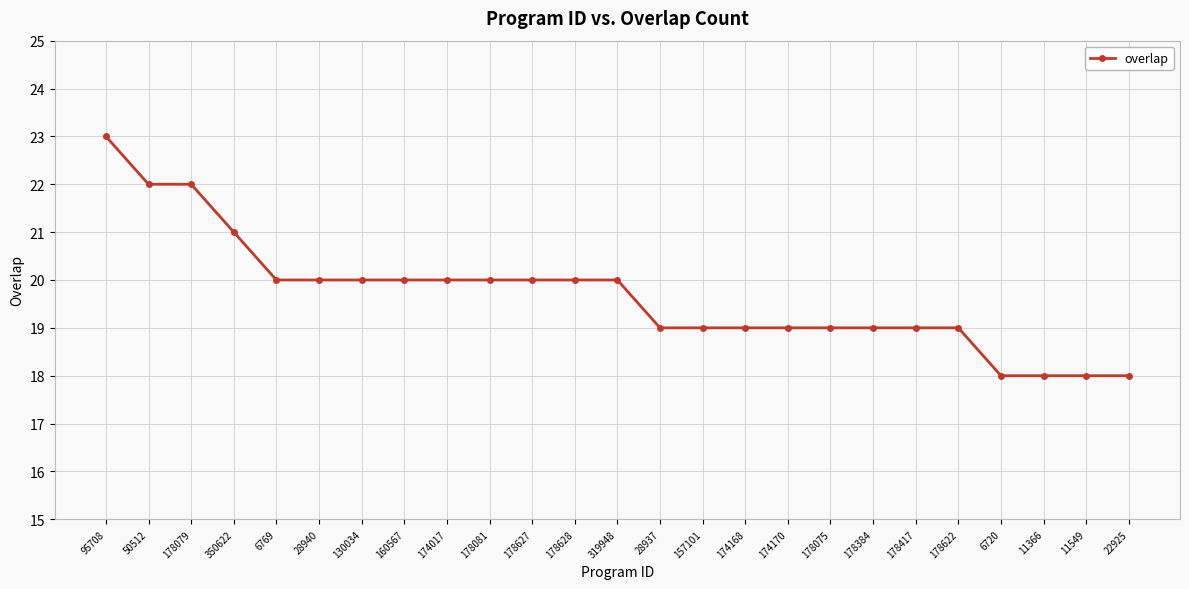

What is the label of the 22nd point from the left?

6720